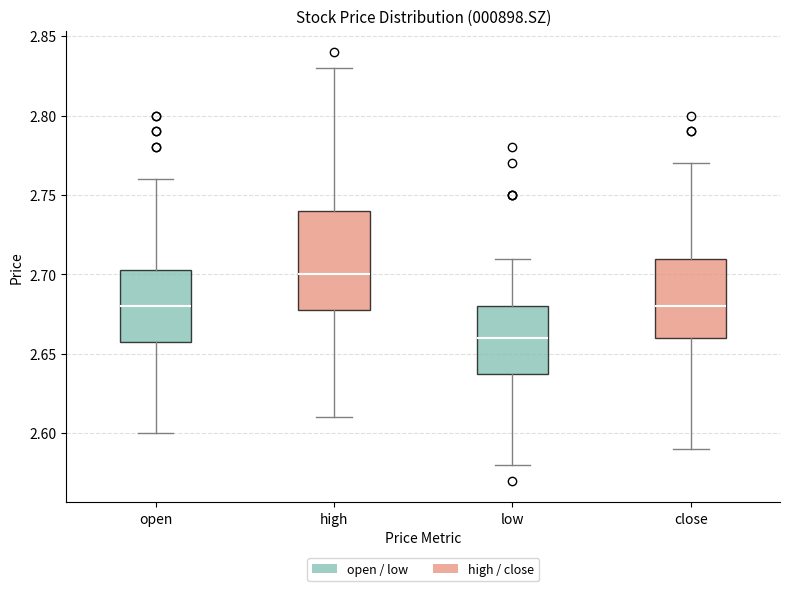

Comparing the boxes themselves (not the whiskers), which one is the tallest?

high